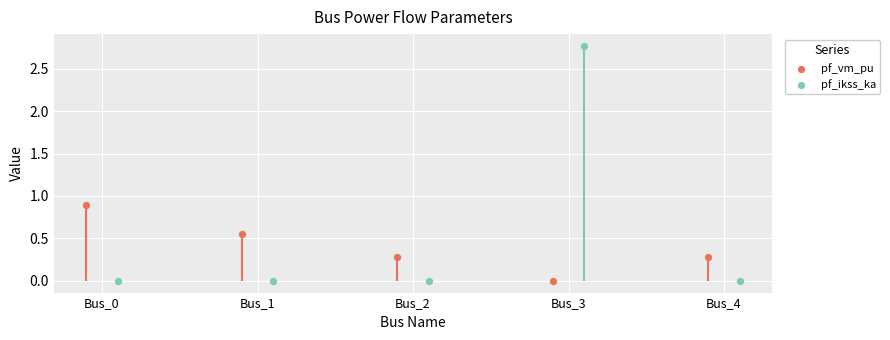

At how many categories does at least one series exceed 2?

1